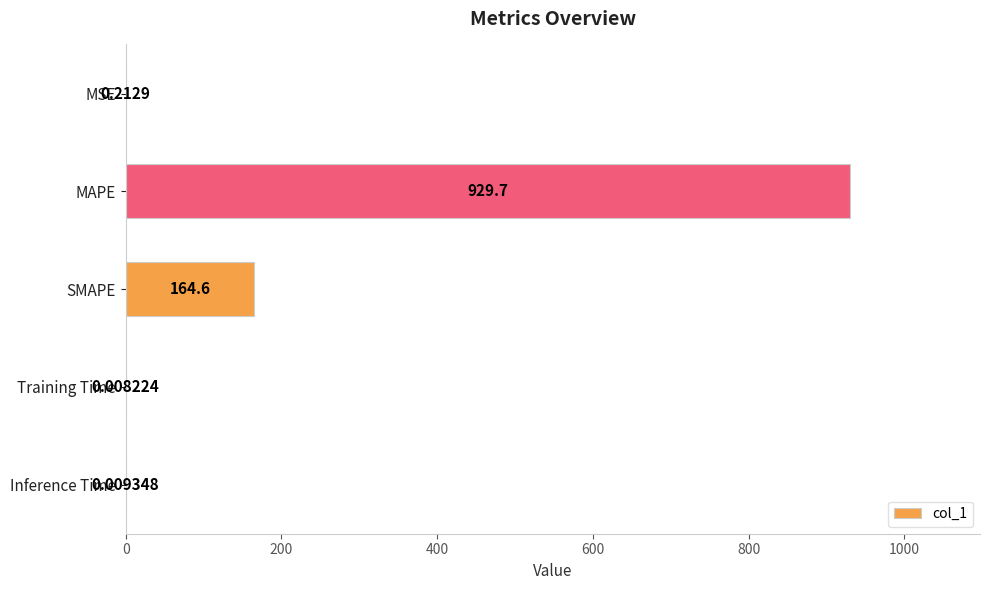

What is the sum of the values at SMAPE and MAPE?

1094.3